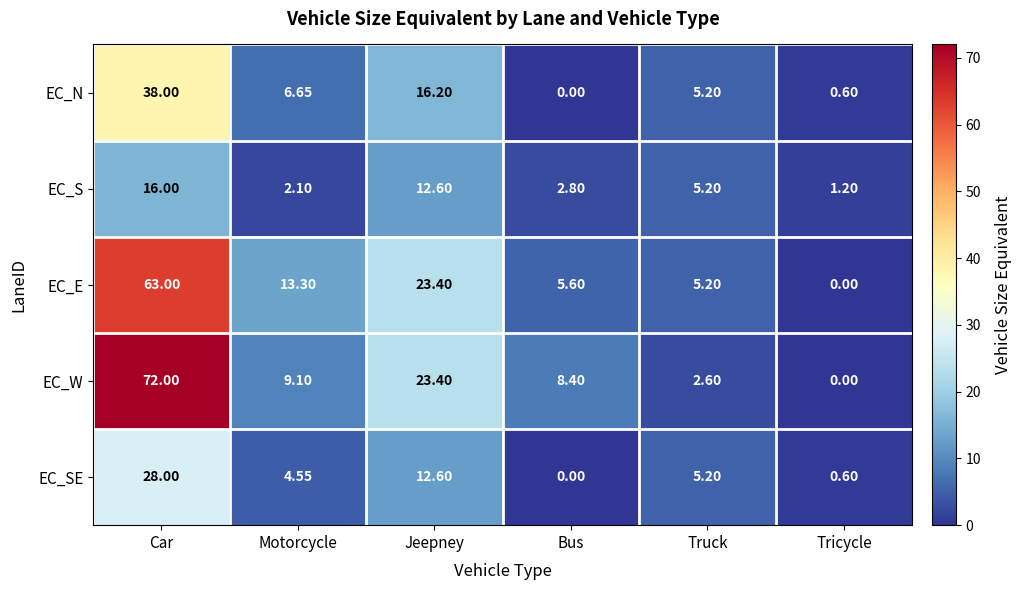

Which category has the lowest value in the EC_N series?

Bus